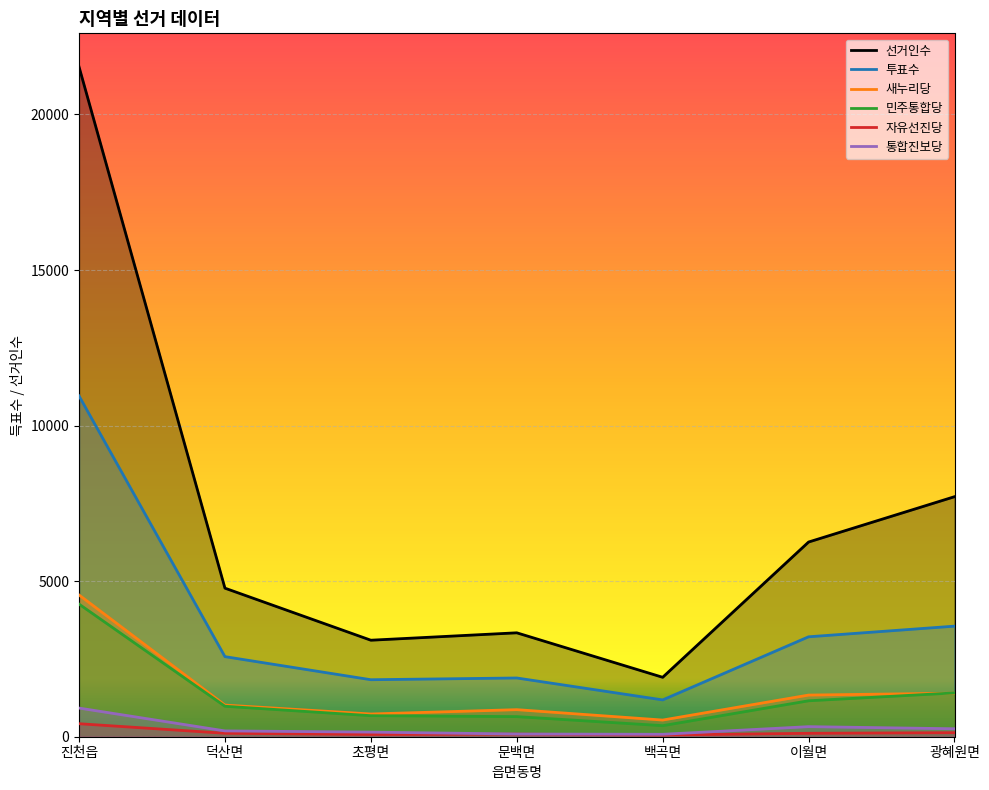

The 통합진보당 series shows 93 at 이월면. True or false?

False